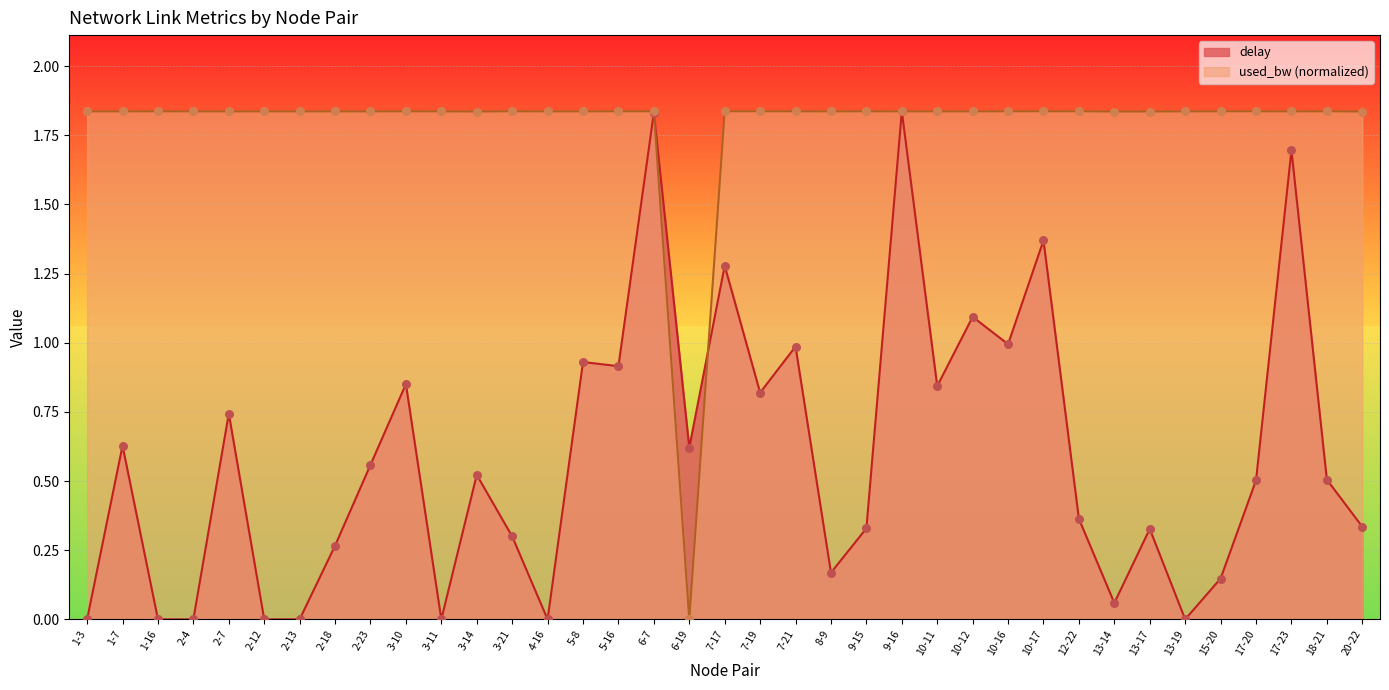

At how many categories does at least one series exceed 0?

37